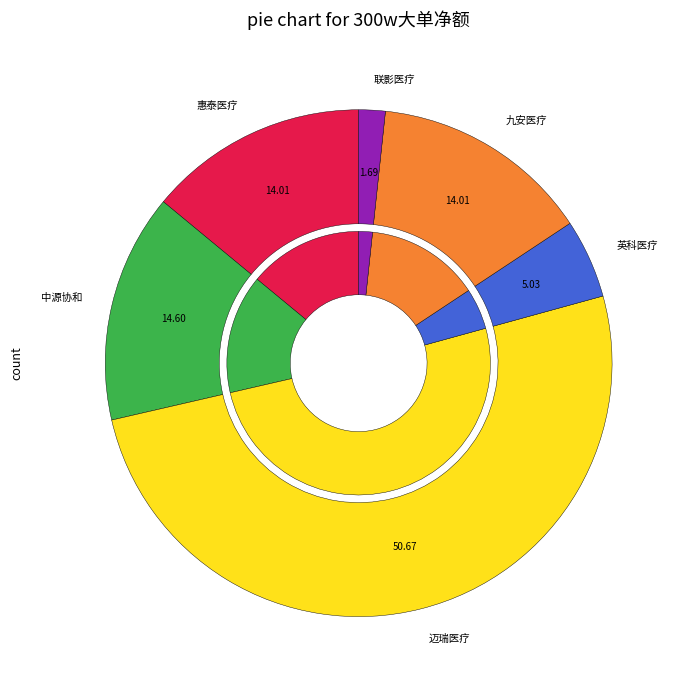

What is the total percentage of 华兰股份 and 联影医疗?

1.7%